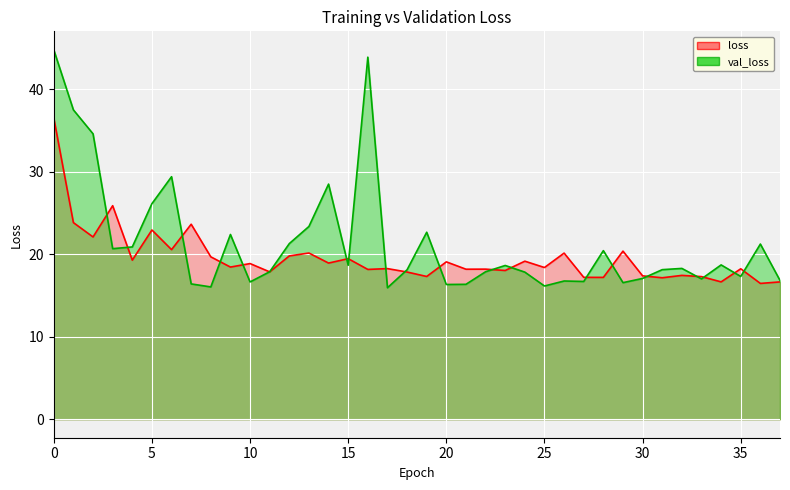

What are all the series names shown in the legend?

loss, val_loss